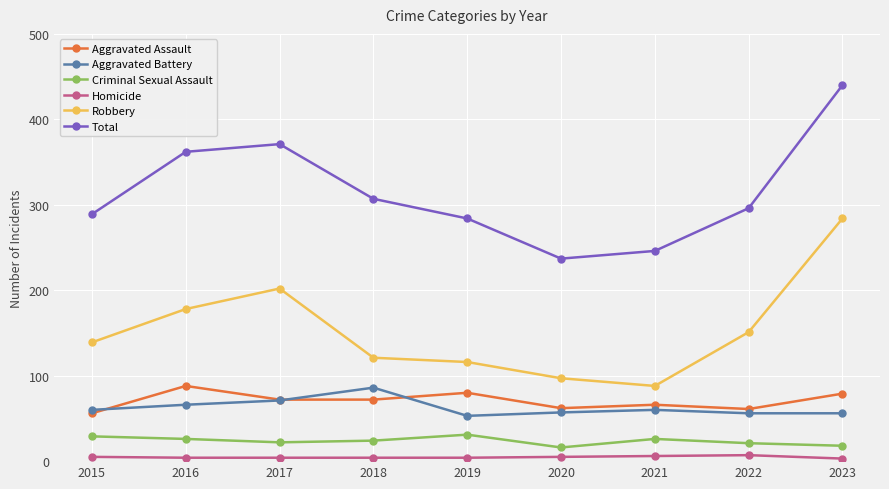

What is the difference between the maximum and minimum values in the Total series?

203